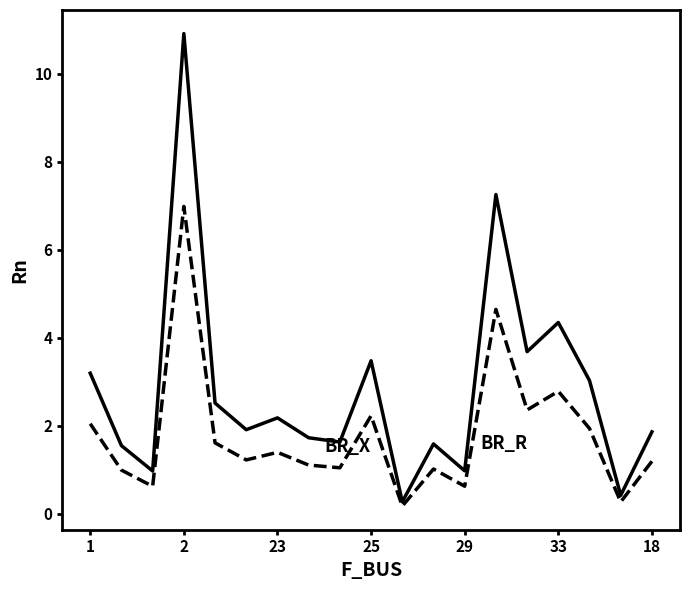

What is the maximum value shown in the chart?

10.9